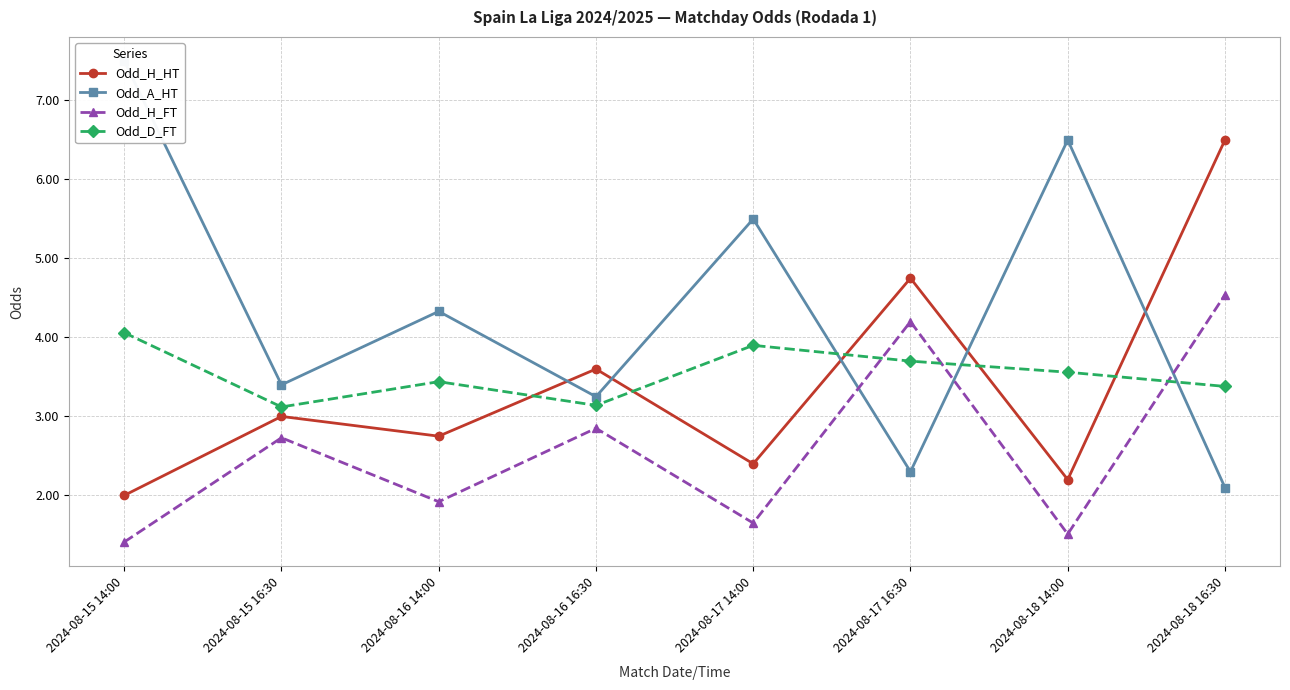

Is it true that Odd_H_HT equals 2.4 at 2024-08-17 14:00?

True